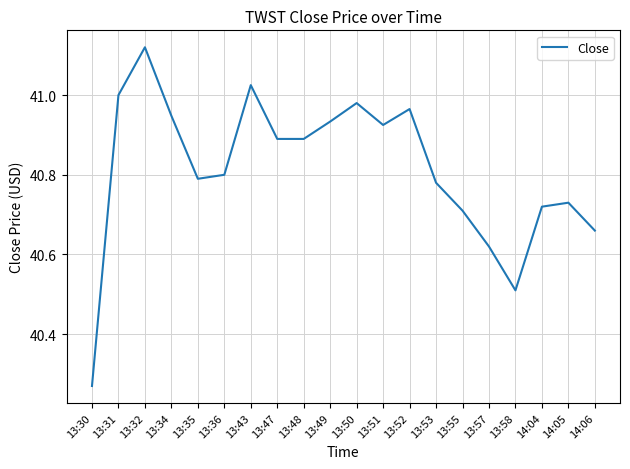

What is the difference between the values at 13:57 and 13:31?

0.4